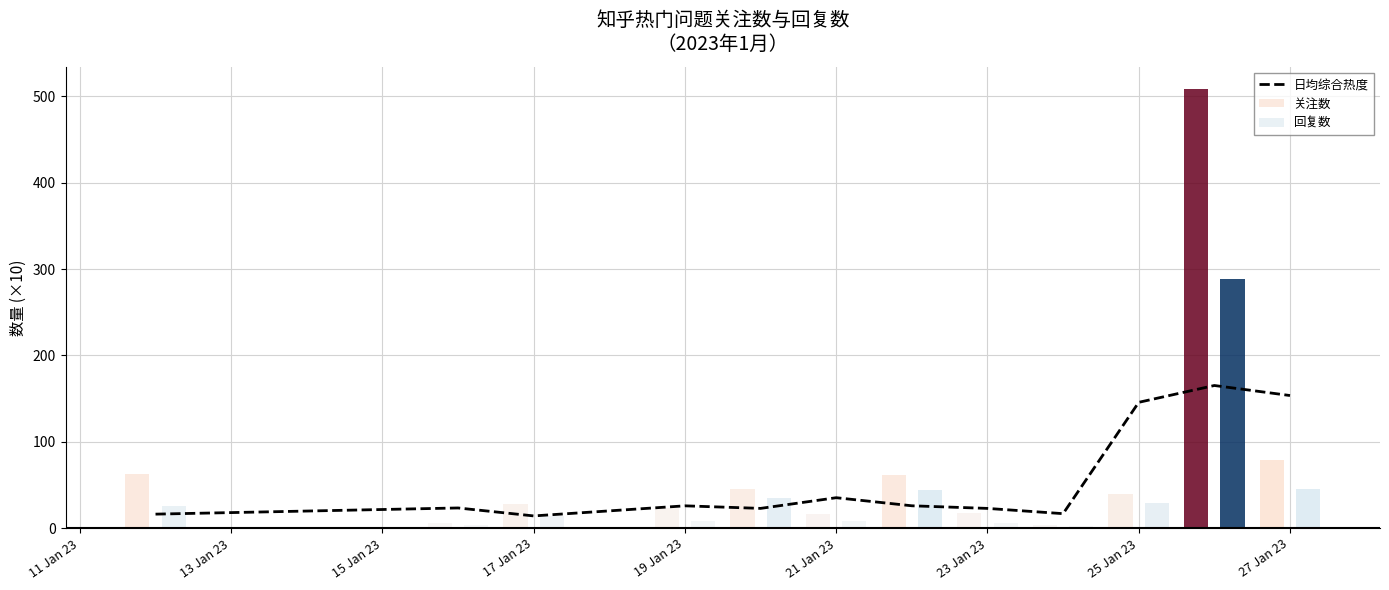

At which label is 日均综合热度 closest to 89?

21 Jan 23